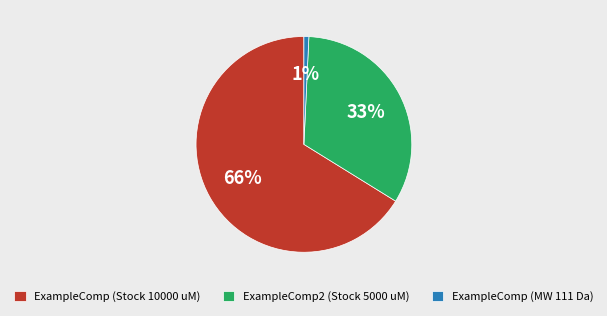

What is the largest slice in the pie chart?

ExampleComp (Stock 10000 uM)